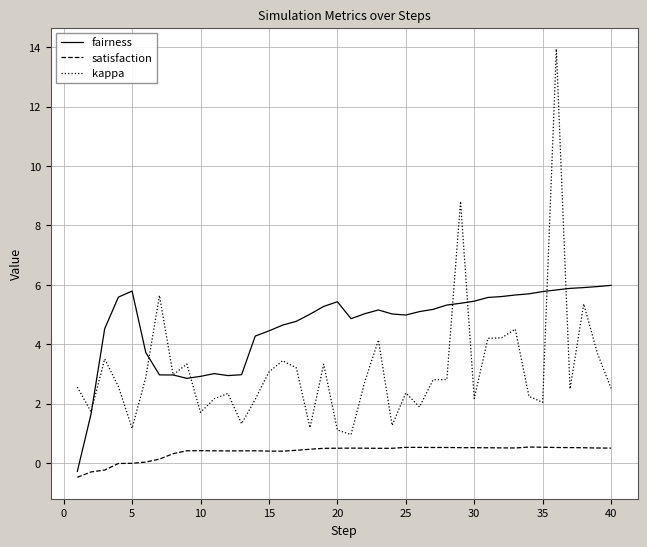

True or false: kappa has more than 0 interior local peaks.

True